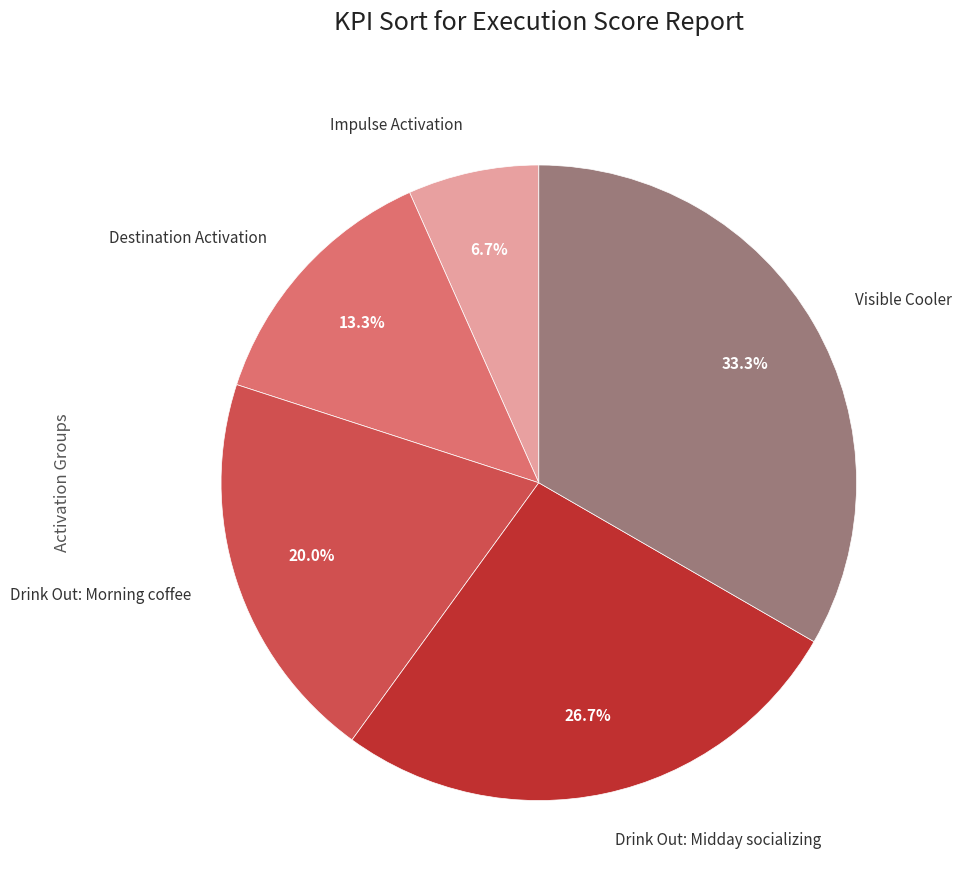

Which slice is the smallest?

Impulse Activation